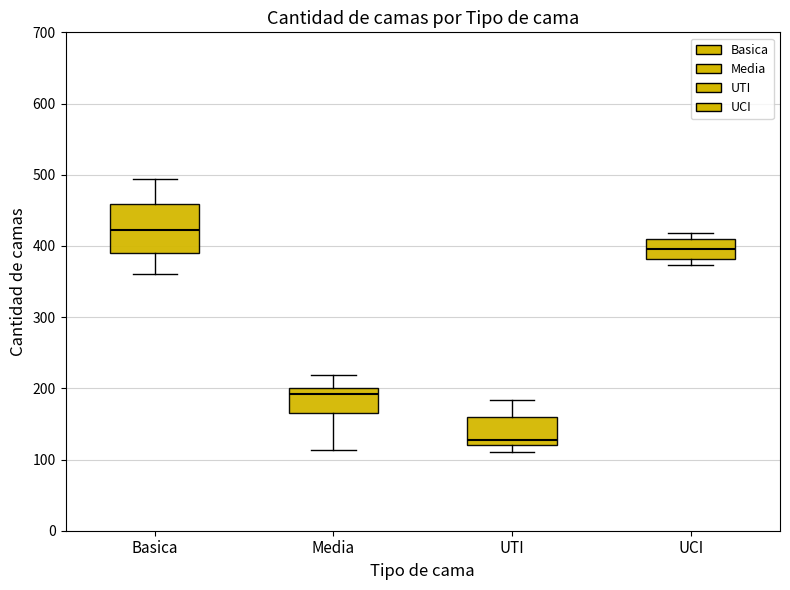

Which box is the tallest, from its lower edge to its upper edge?

Basica